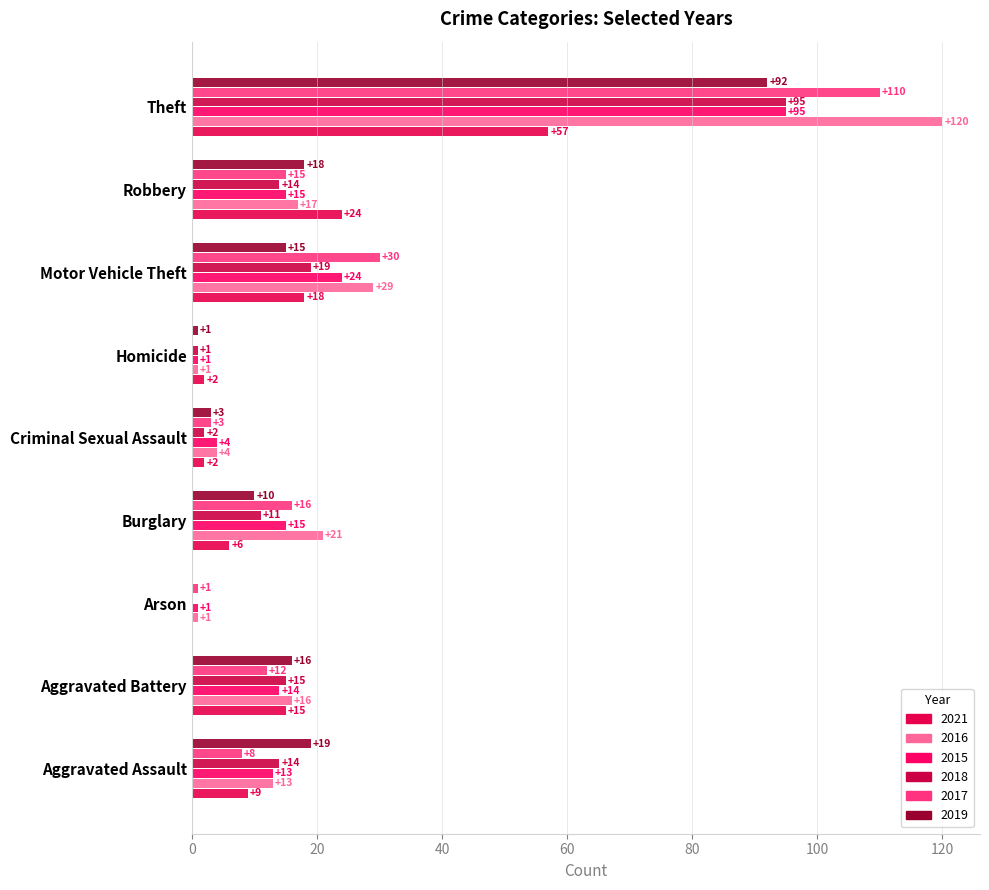

How many distinct data groups are displayed?

6